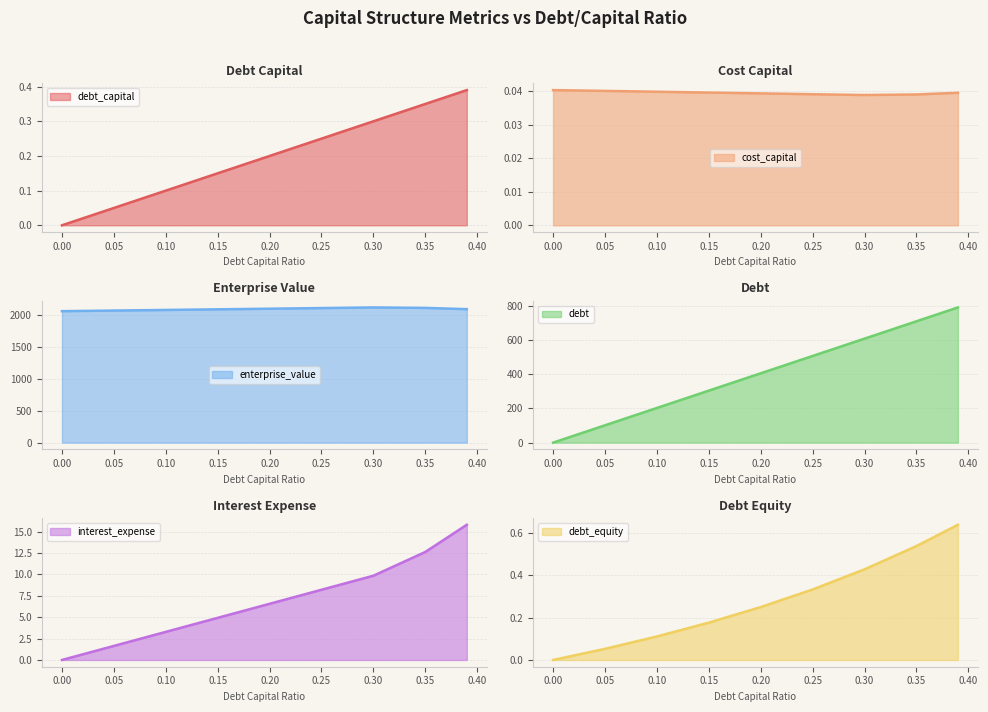

Rank the series by their maximum value, from lowest to highest.

cost_capital, debt_capital, debt_equity, interest_expense, debt, enterprise_value